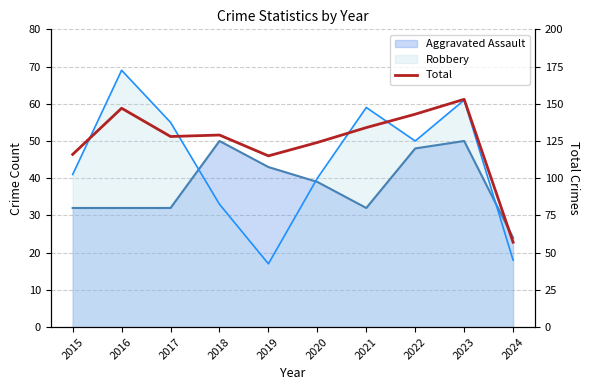

At which label does the data first exceed 129?

2016